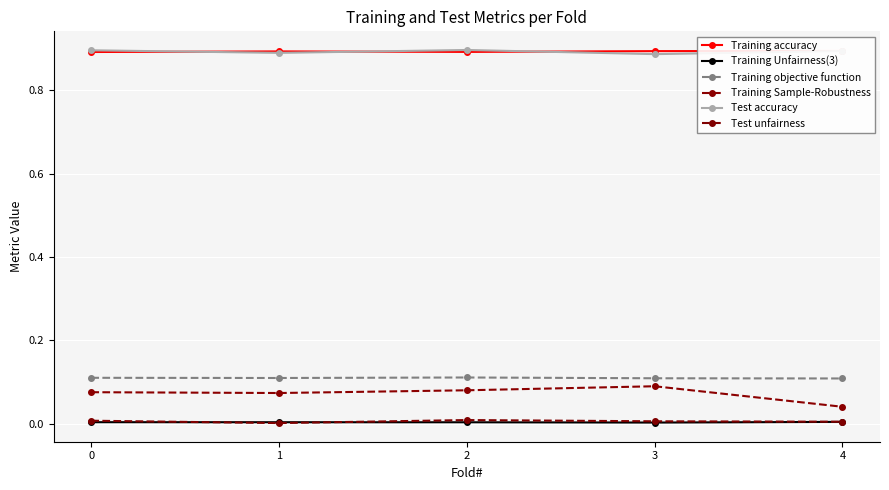

Between 0 and 2, which series saw the biggest shift?

Training Sample-Robustness